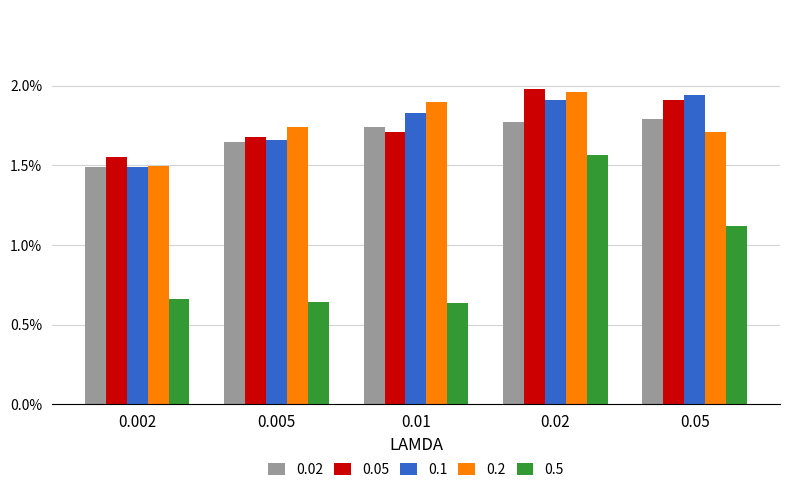

Are the bars horizontal?

No